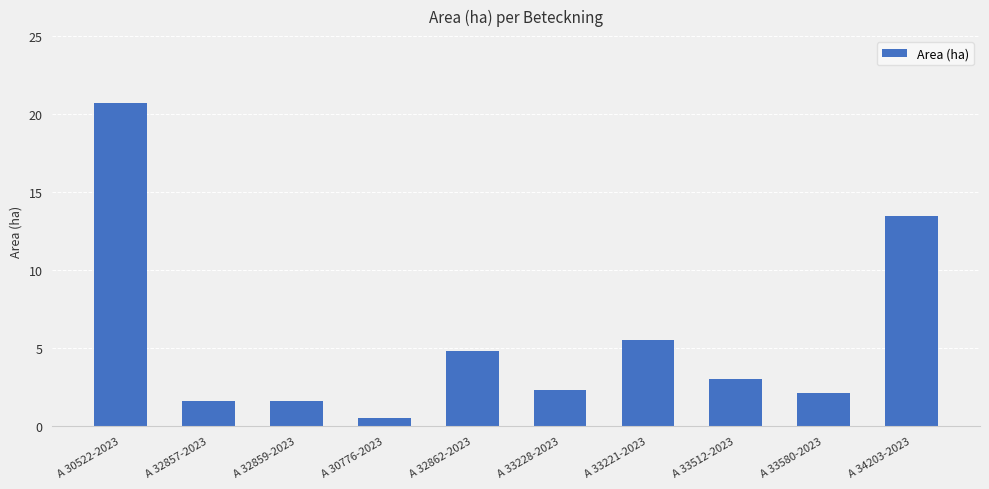

Is it true that the value at A 34203-2023 is 13.5?

True